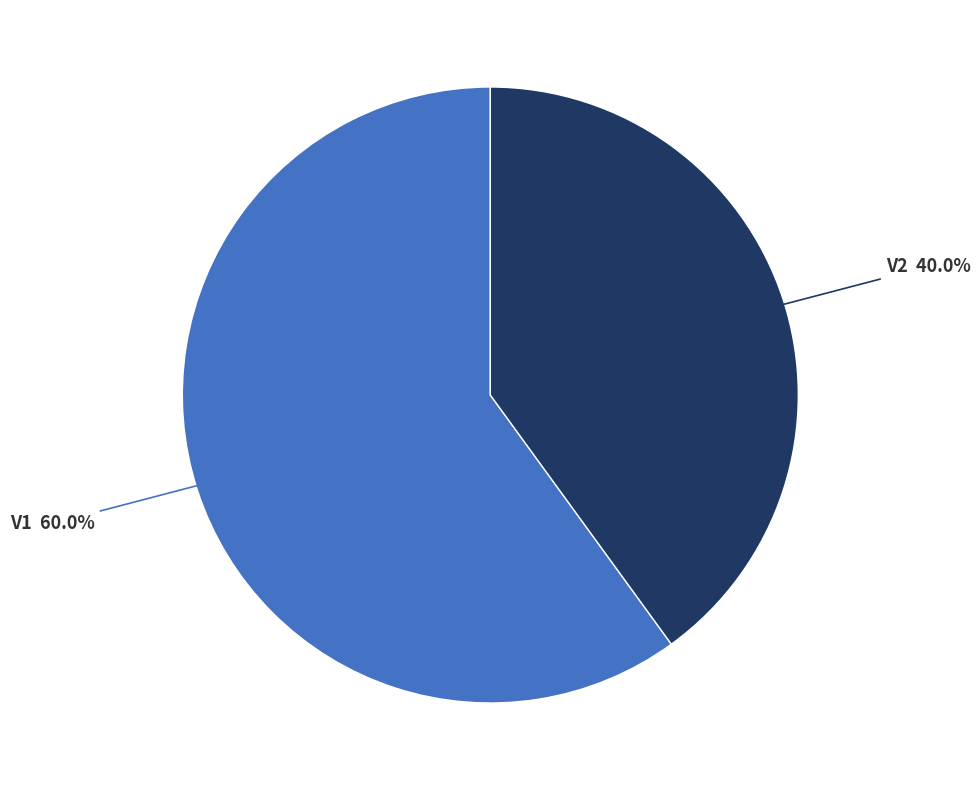

Combined, what portion of the pie is V1 and V2?

100.0%